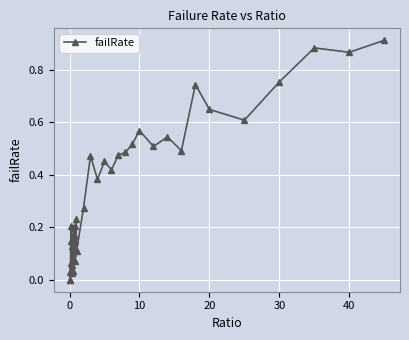

What is the sum of all values?

13.4